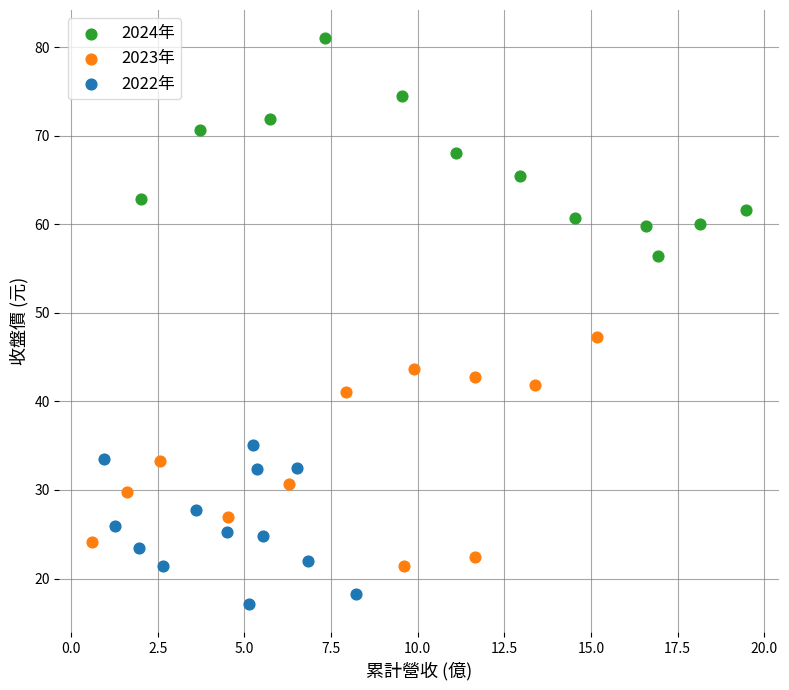

Which series contains the highest Y value?

2024年